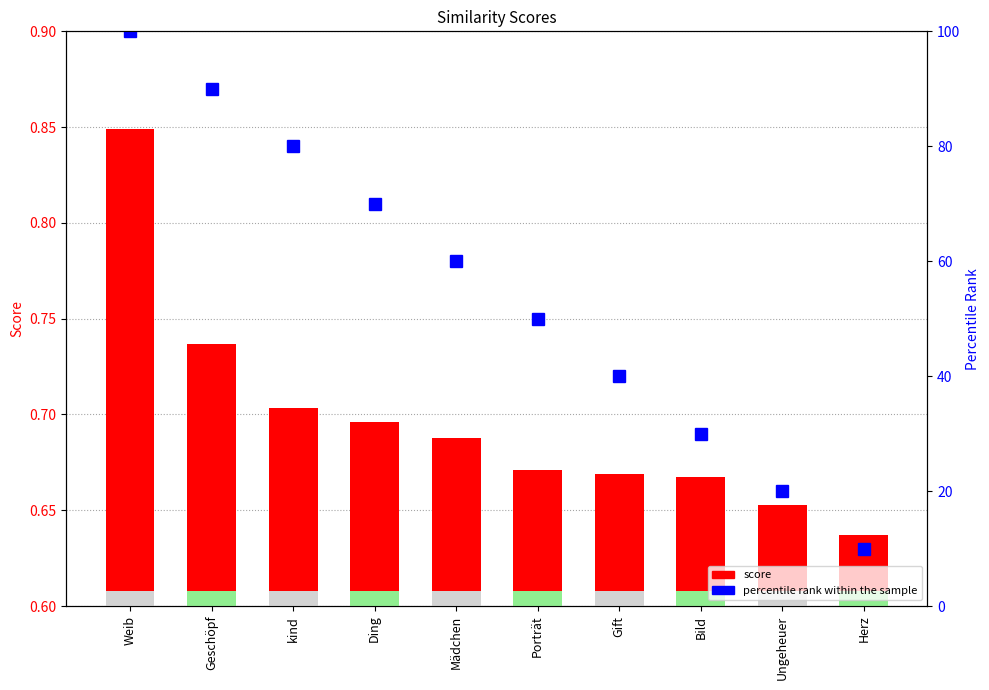

Reading right to left, list all the values displayed in this chart.

score: Herz=0.6	Ungeheuer=0.7	Bild=0.7	Gift=0.7	Porträt=0.7	Mädchen=0.7	Ding=0.7	kind=0.7	Geschöpf=0.7	Weib=0.8
percentile rank within the sample: Herz=10.0	Ungeheuer=20.0	Bild=30.0	Gift=40.0	Porträt=50.0	Mädchen=60.0	Ding=70.0	kind=80.0	Geschöpf=90.0	Weib=100.0